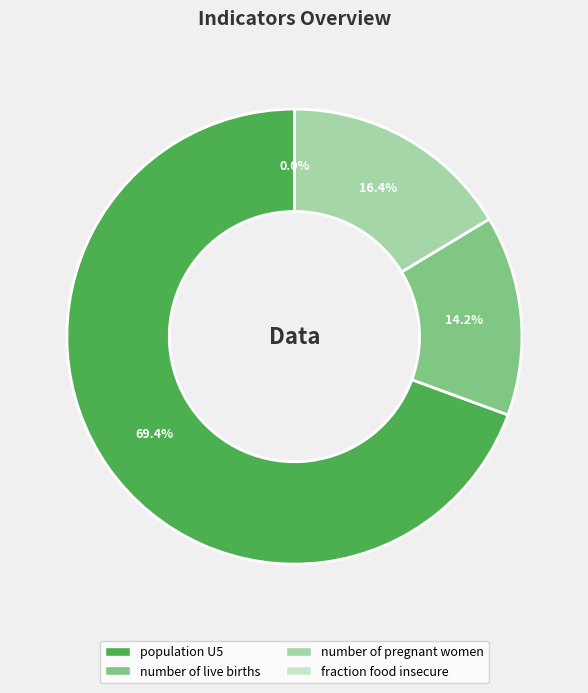

True or false: fraction food insecure accounts for 0% of the total.

True